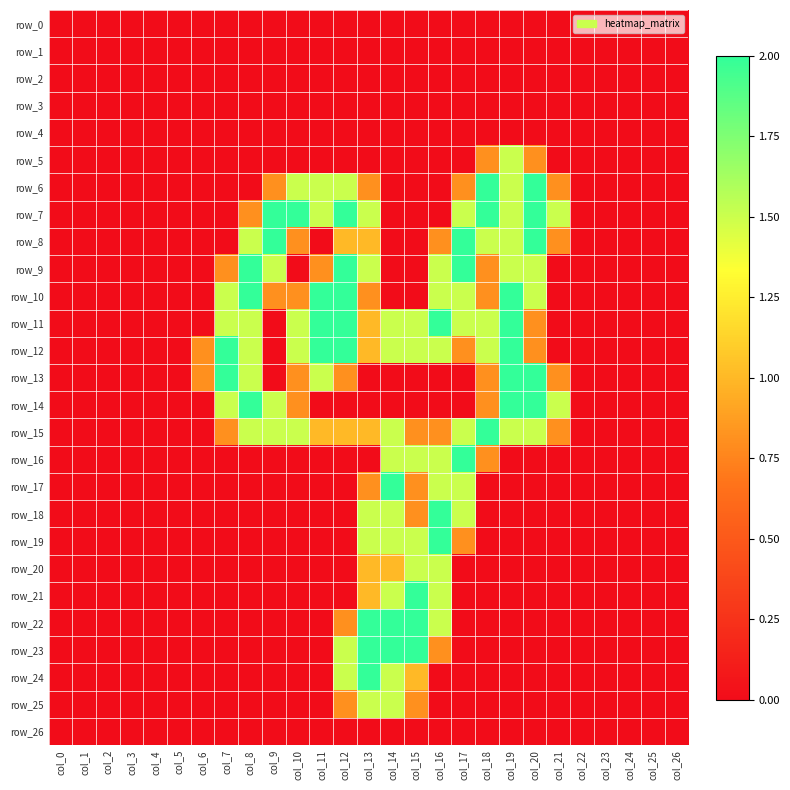

Which series changed the most between col_6 and col_9?

row_7